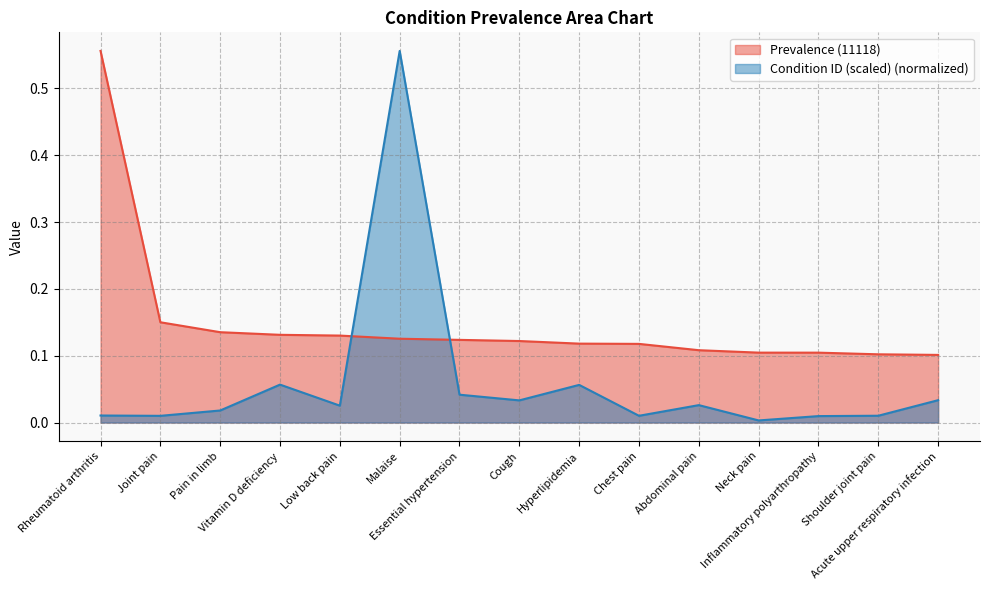

The Prevalence (11118) series shows 0.2 at Malaise. True or false?

False